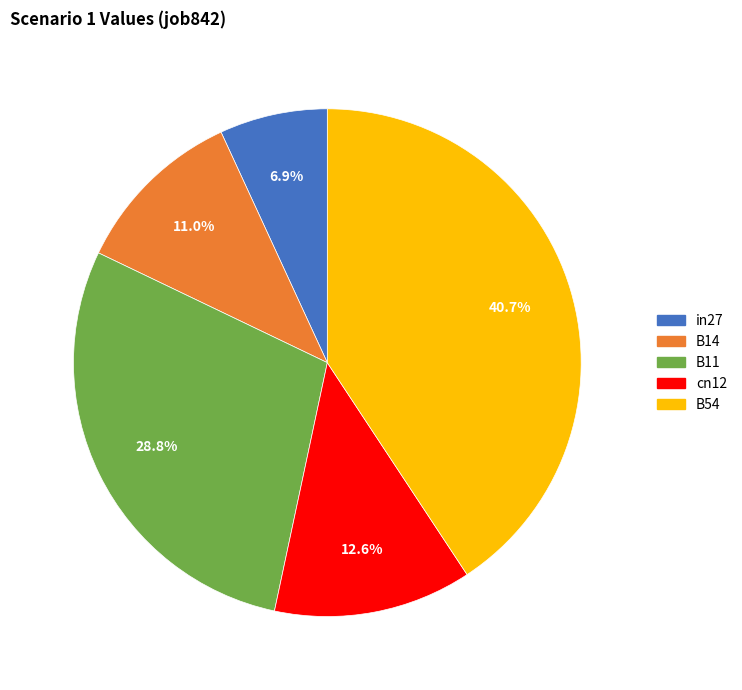

The in27 slice represents 17% of the pie. True or false?

False